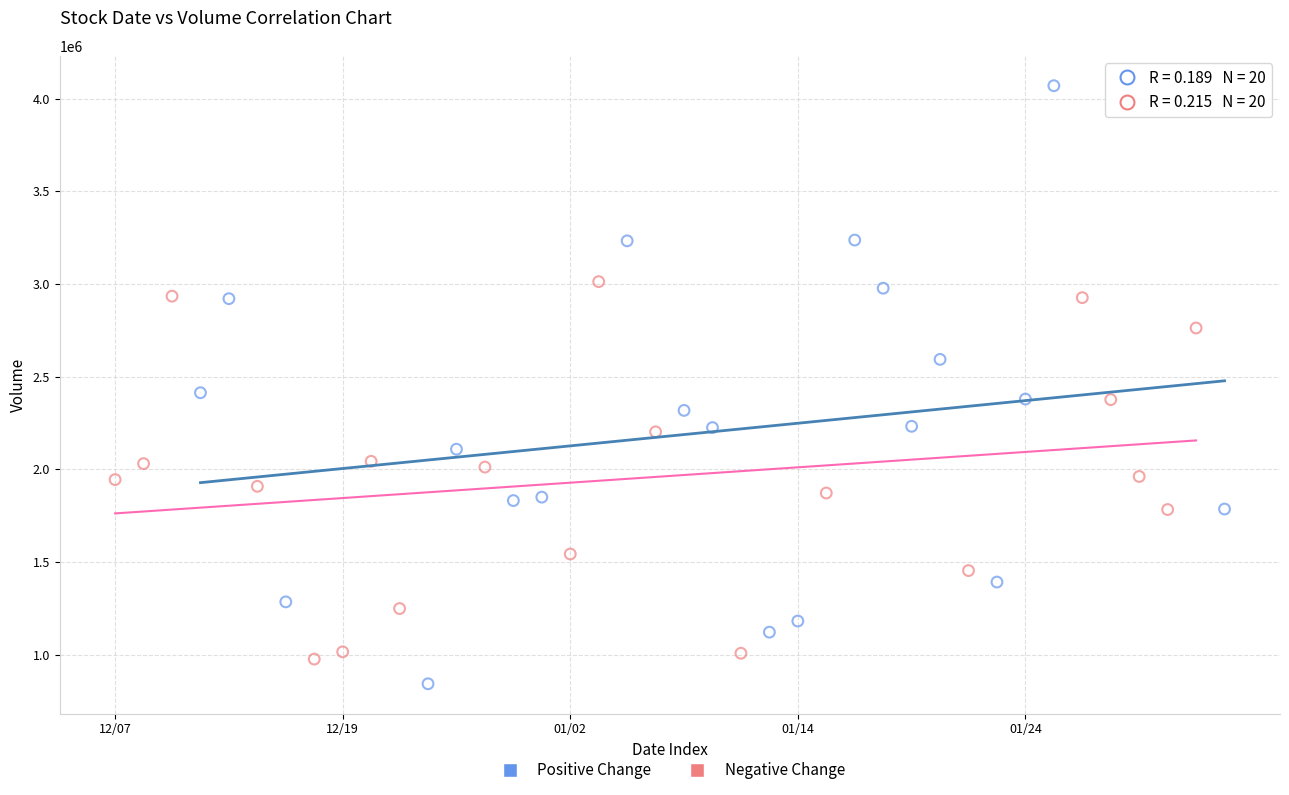

Which series has the widest spread of Y values?

Positive Change